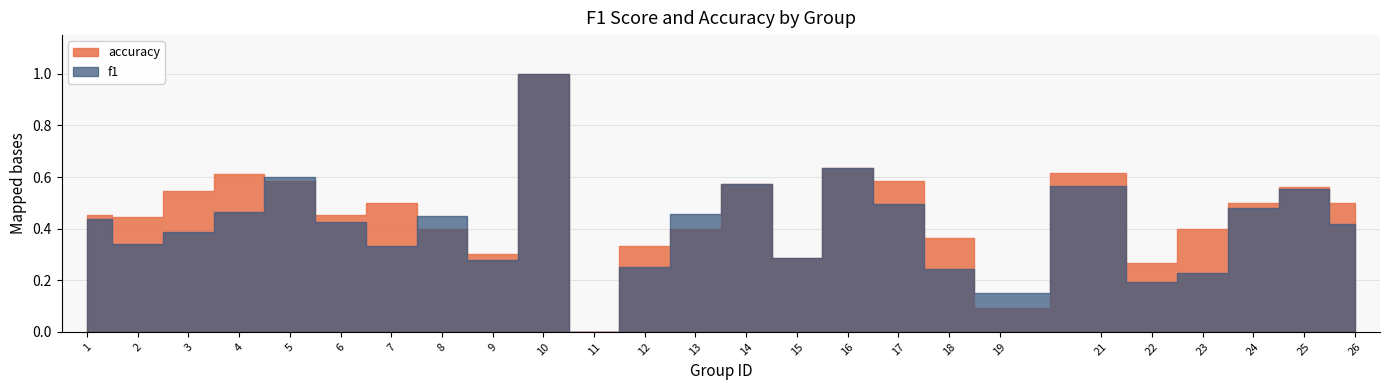

Rank the series by their maximum value, from highest to lowest.

f1, accuracy